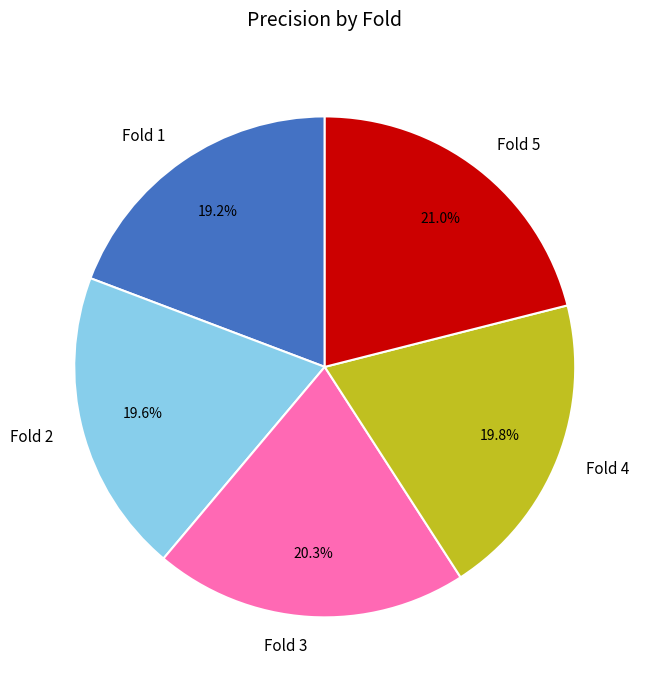

Which category has the biggest portion of the pie?

Fold 5